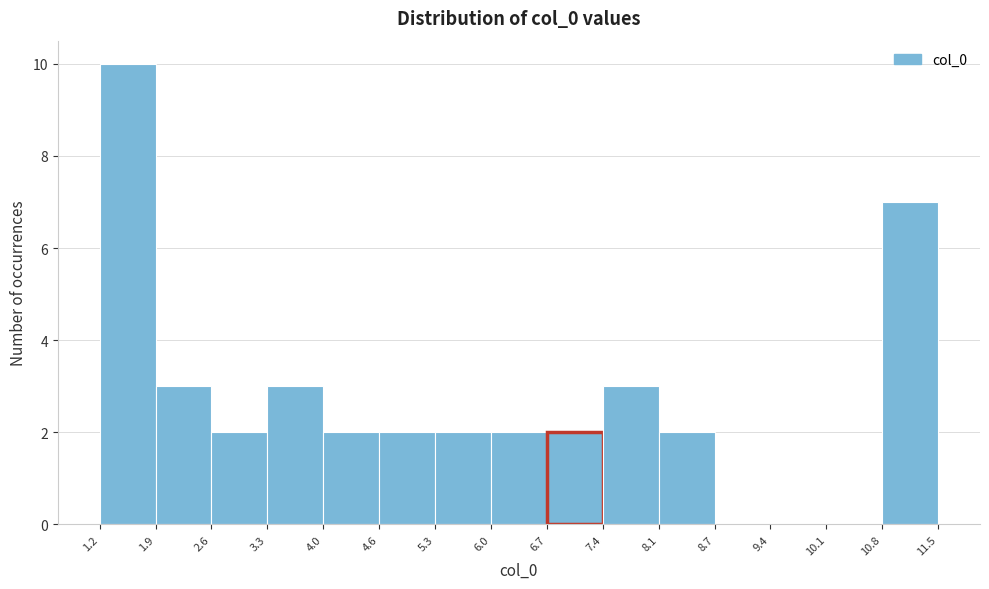

How tall is the bar that spans 4.6 to 5.3 on the x-axis? The values are not printed on the chart, so give them approximately, as read against the axis.

2